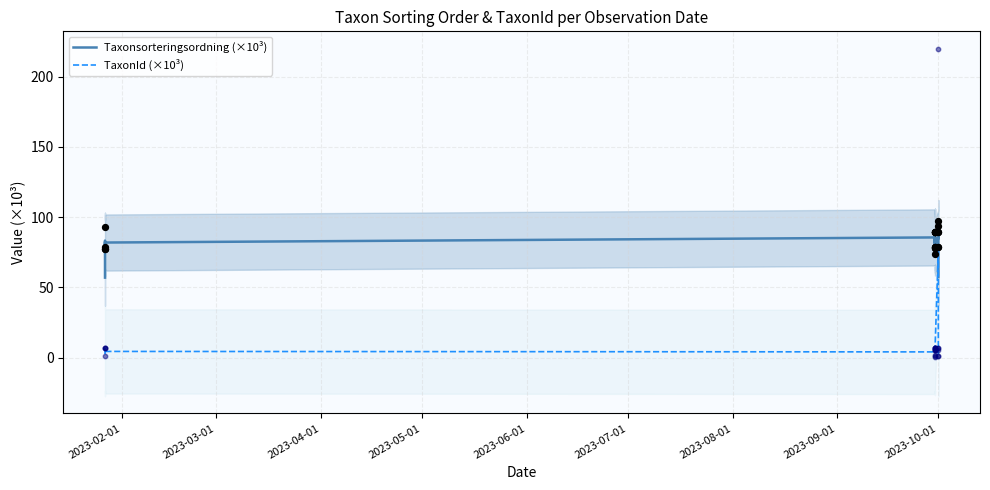

What is the total value across all series at 2023-05-01?

86.2